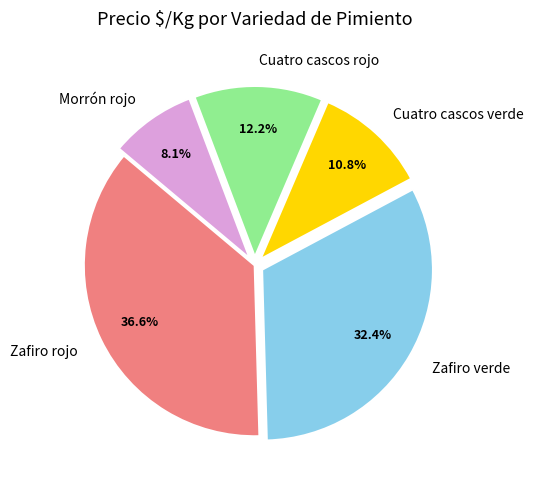

Is the sum of Zafiro verde and Cuatro cascos rojo greater than half?

No